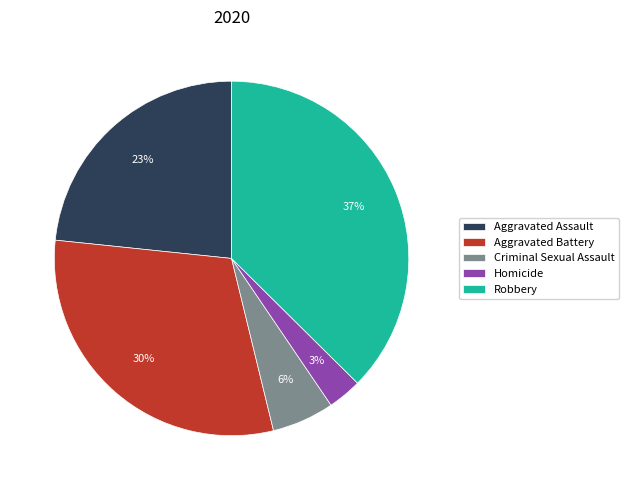

What is the smallest slice in the pie chart?

Homicide